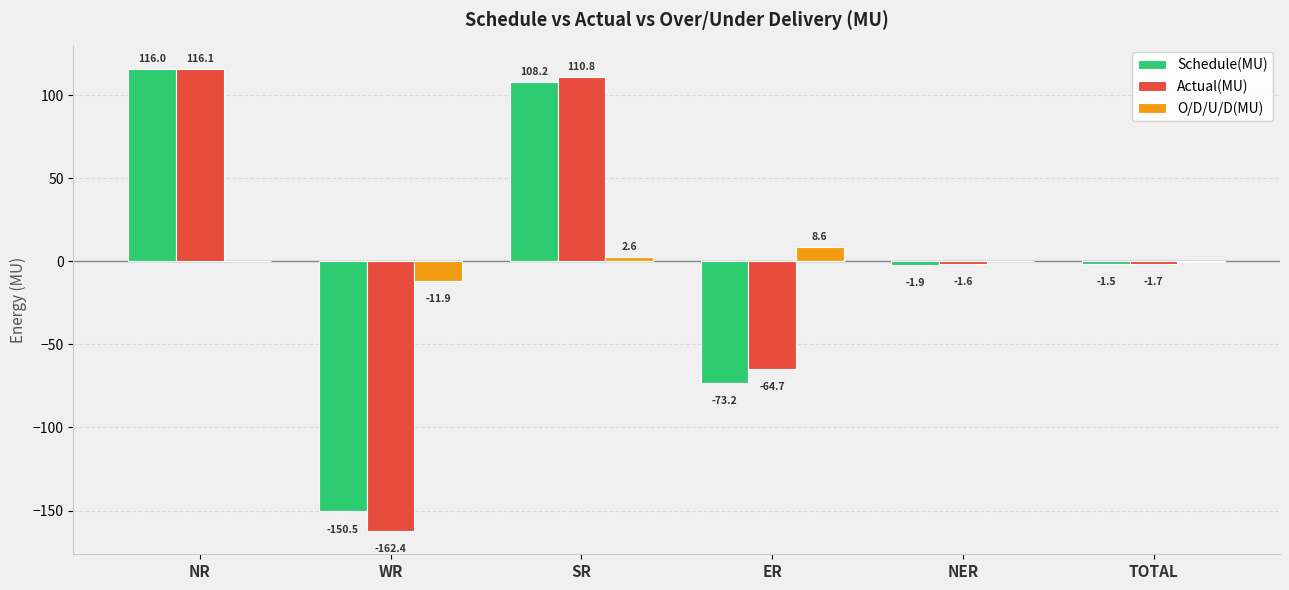

How many distinct data groups are displayed?

3